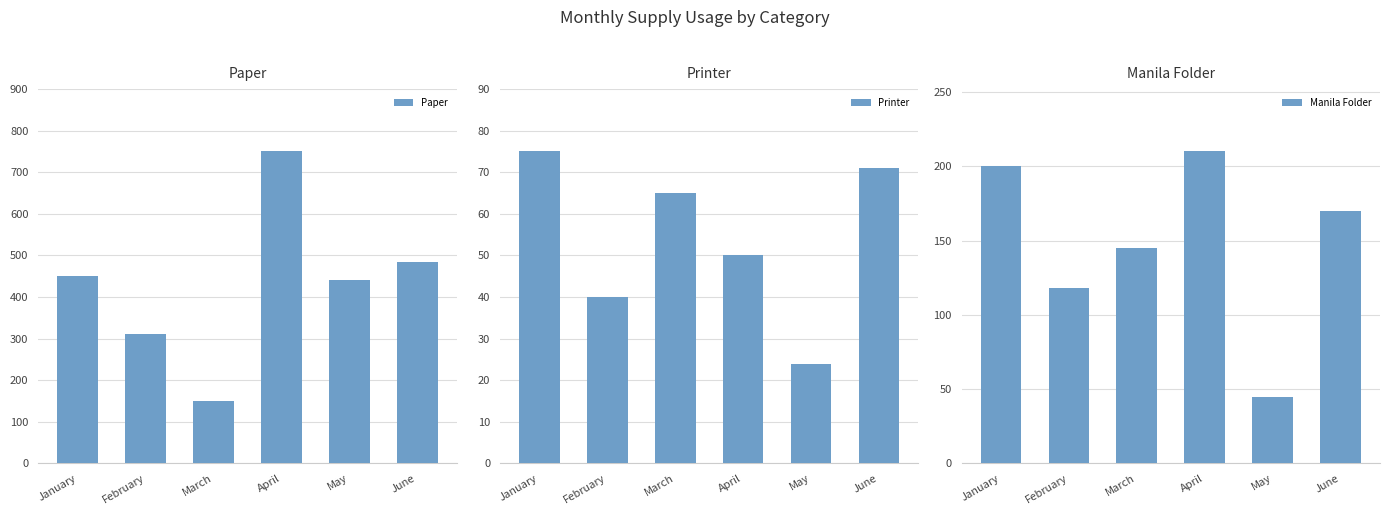

What is the approximate value of Manila Folder at May, to the nearest 10?

40